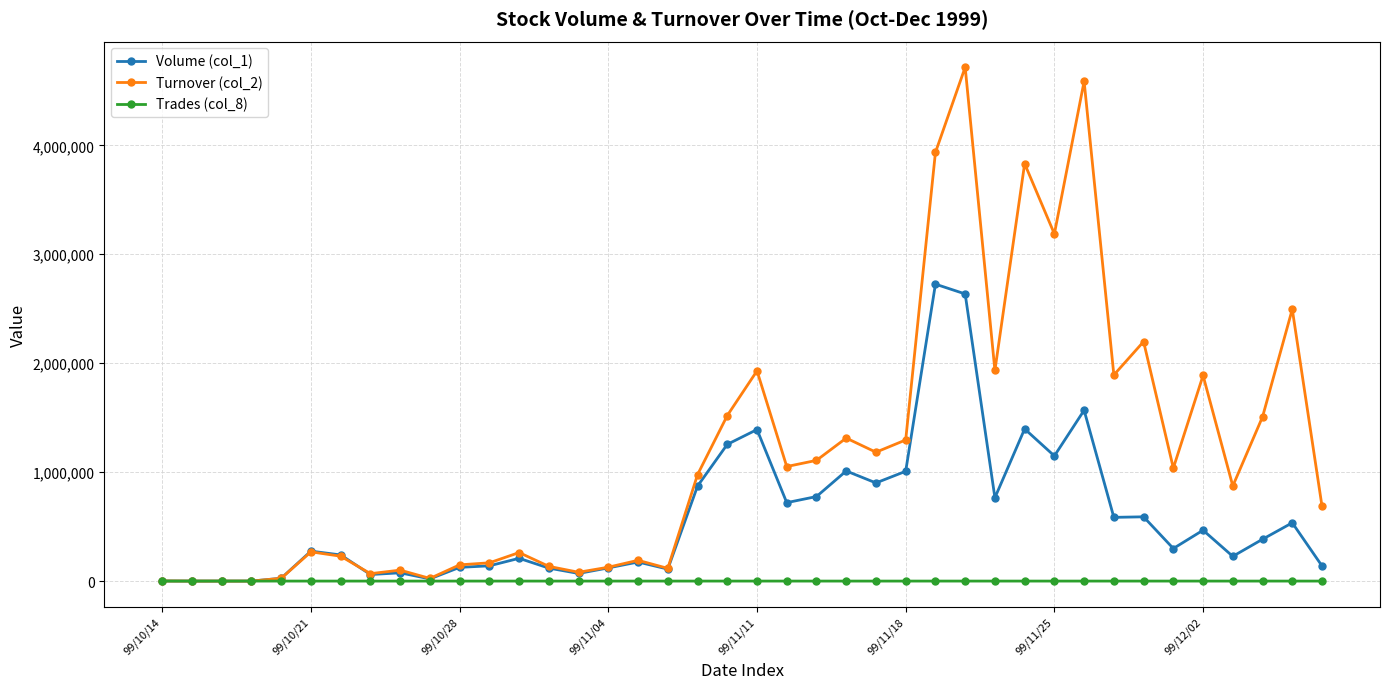

Which series has the largest total across all categories?

Turnover (col_2)